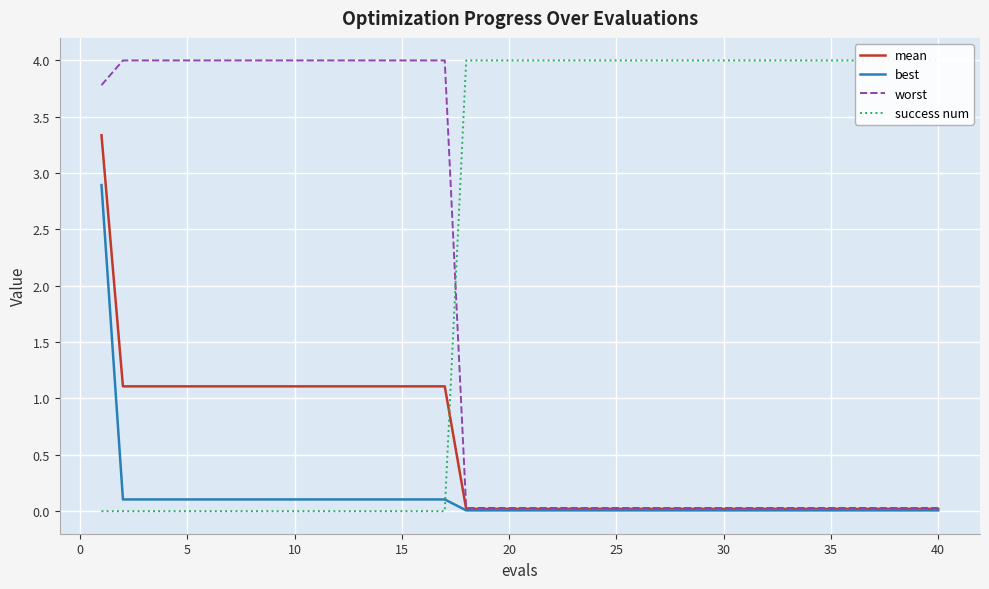

What are all the series names shown in the legend?

mean, best, worst, success num